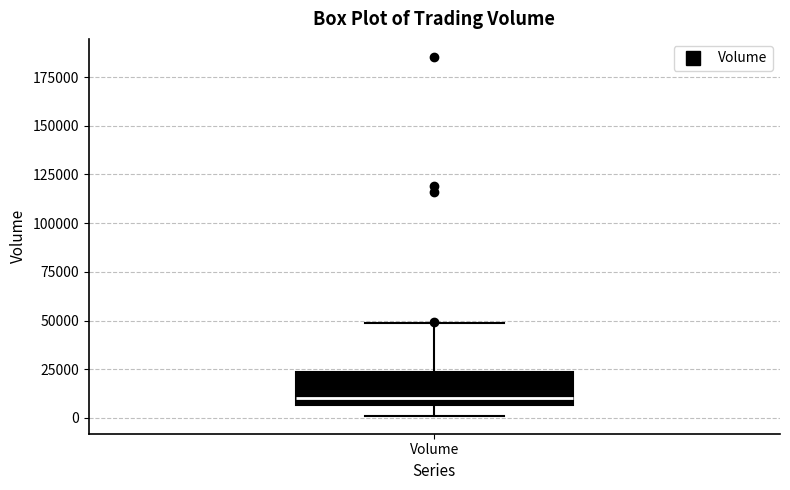

Read this box plot against the y-axis: the position of the median line, the range covered by the box, and the ends of both whiskers. The values are not printed on the chart, so give them approximately, as read against the axis.

median 10000, box 5000 to 25000, whiskers 0 to 50000